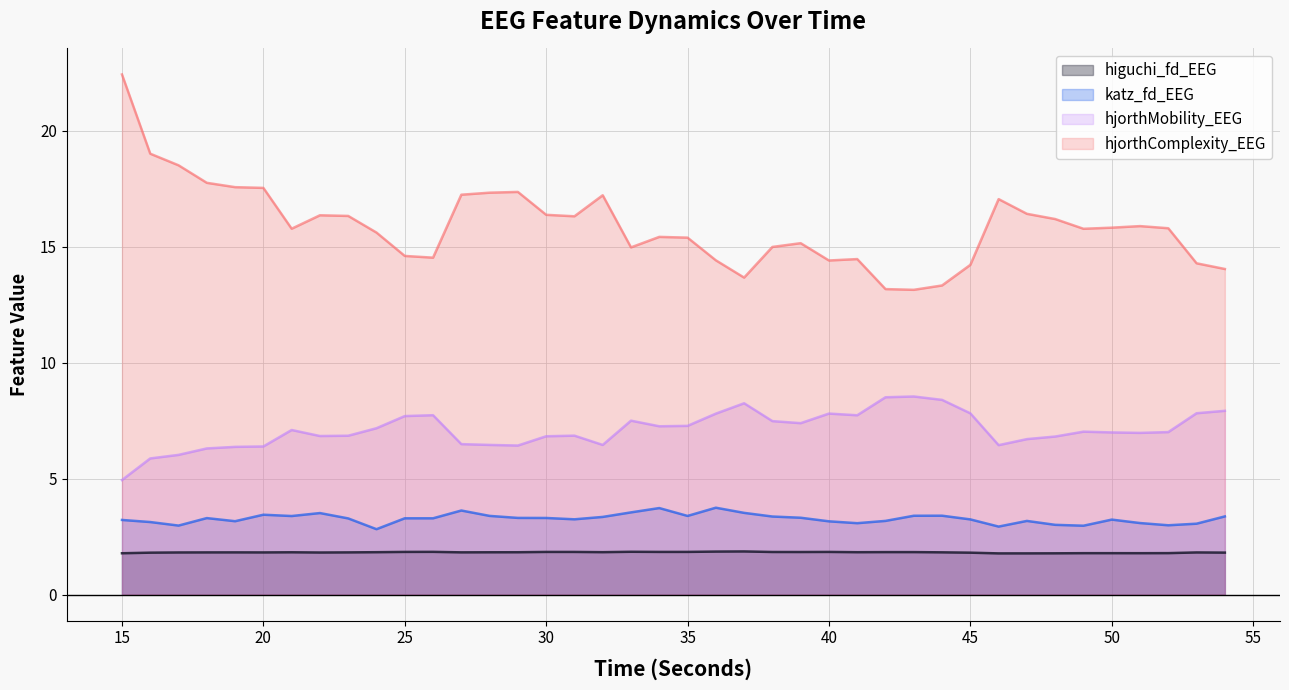

In higuchi_fd_EEG, how many points are higher than both neighbors (excluding endpoints)?

10